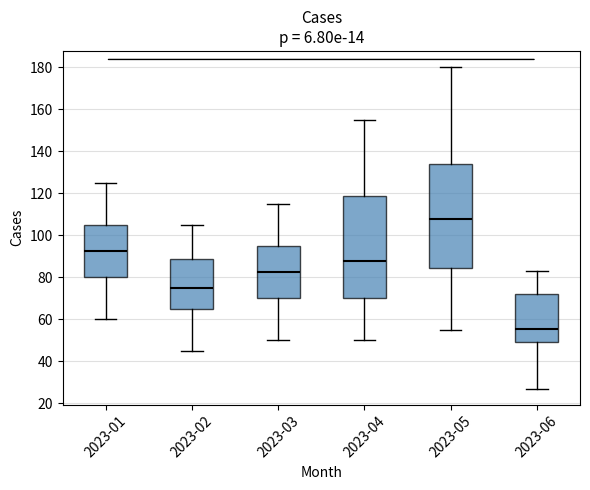

Which box has the highest median line?

2023-05